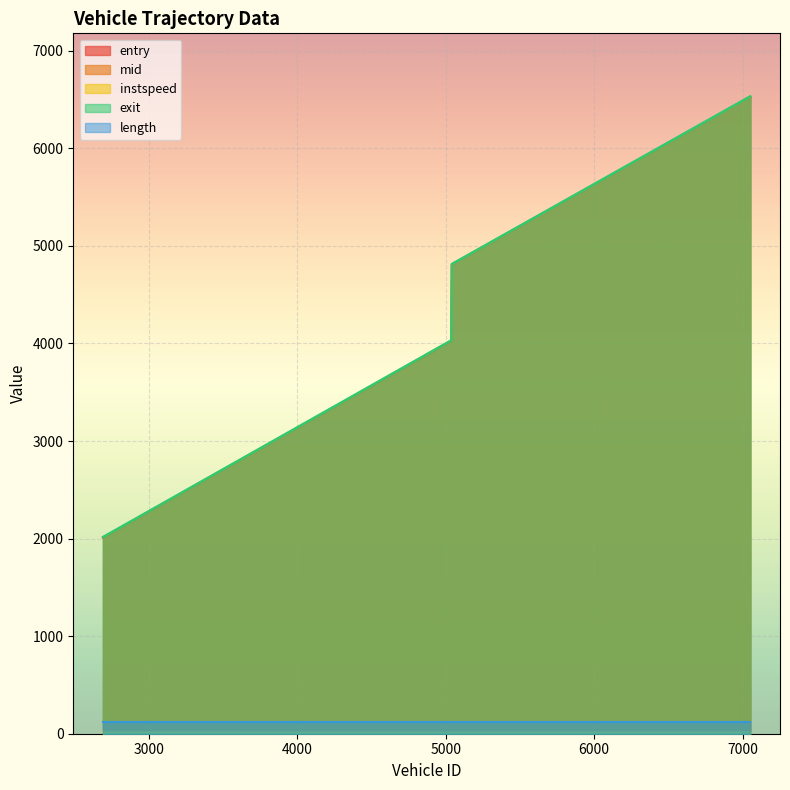

What is the difference between the maximum and minimum values in the entry series?

4517.7